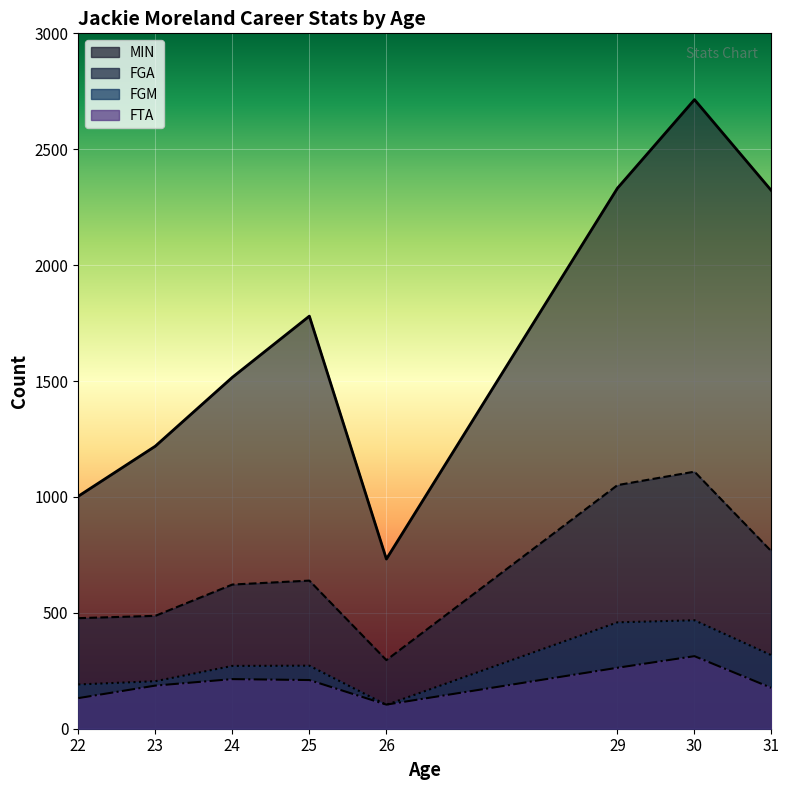

What is the difference between the FGM values at 29 and 30?

9